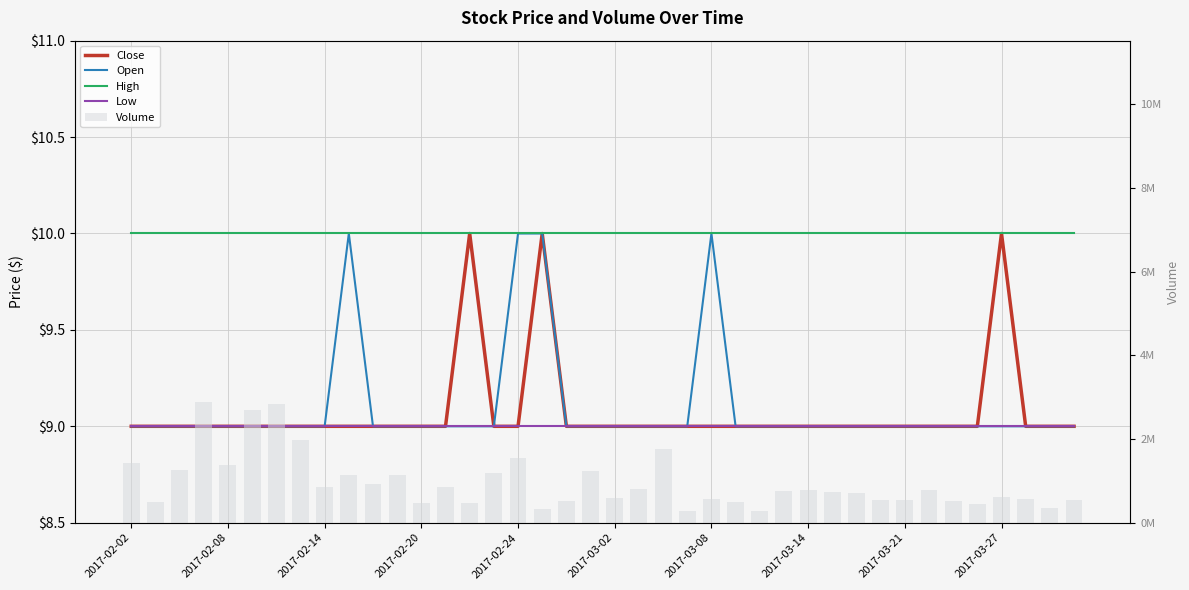

What are all the series names shown in the legend?

Close, Open, High, Low, Volume